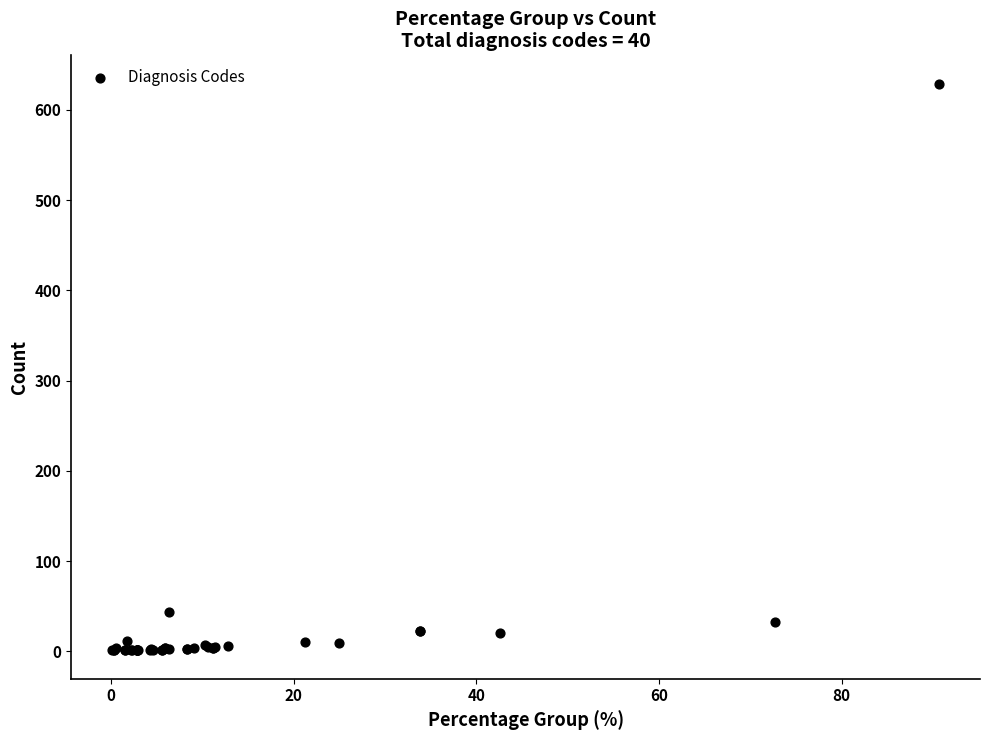

What Y value in the scatter plot is closest to 315?

44